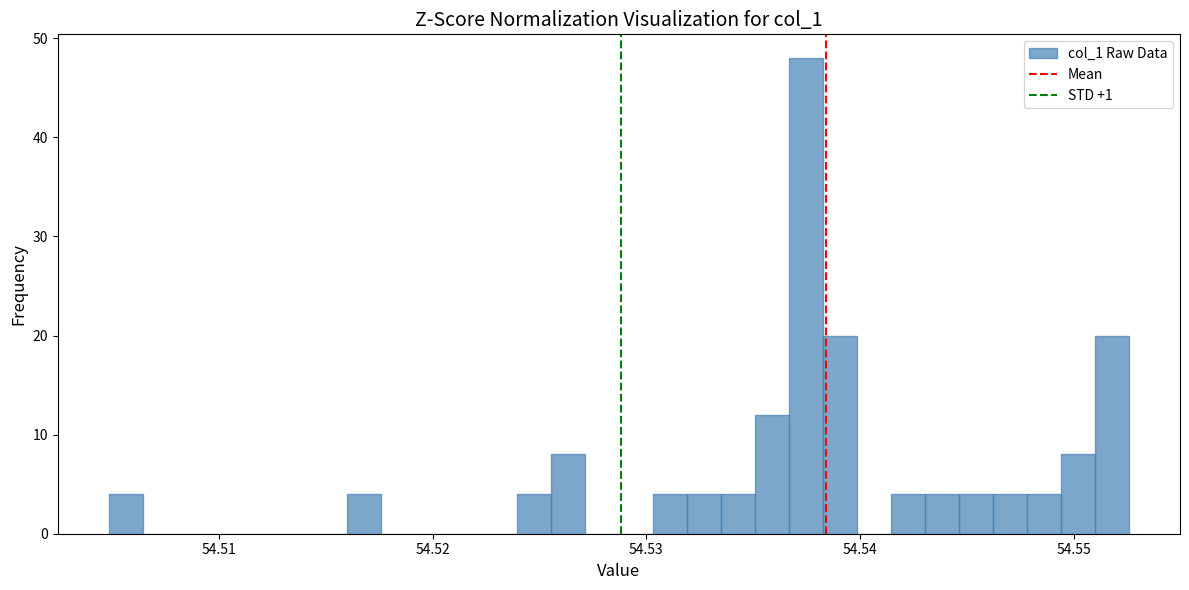

Read against the x-axis, roughly where is the centre of the tallest bar?

54.537